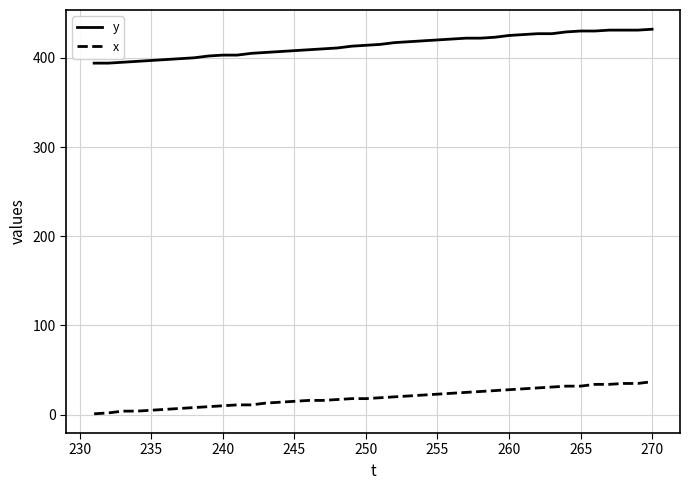

Which series has the largest total across all categories?

y